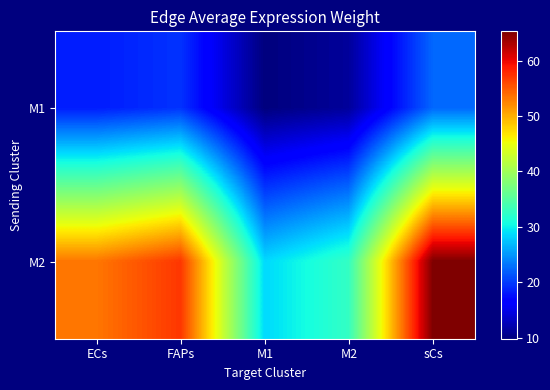

Reading left to right, extract all data points from this chart.

M1: ECs=18.3	FAPs=19.6	M1=9.8	M2=11.2	sCs=22.4
M2: ECs=53.3	FAPs=57.1	M1=28.6	M2=32.7	sCs=65.3